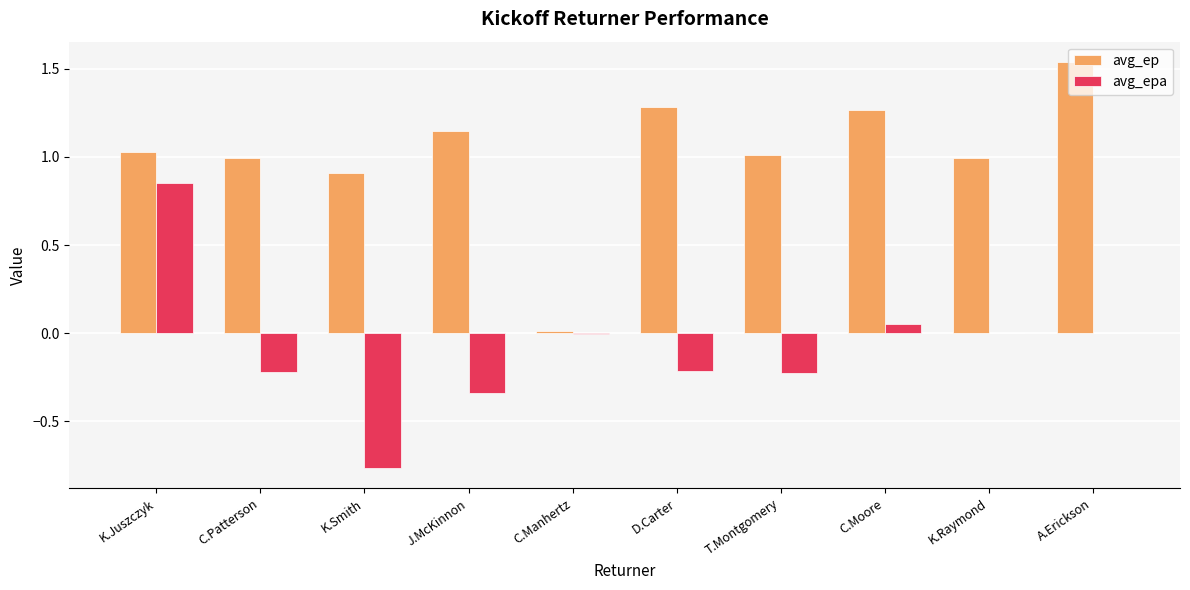

What is the average value of the avg_epa series?

-0.1